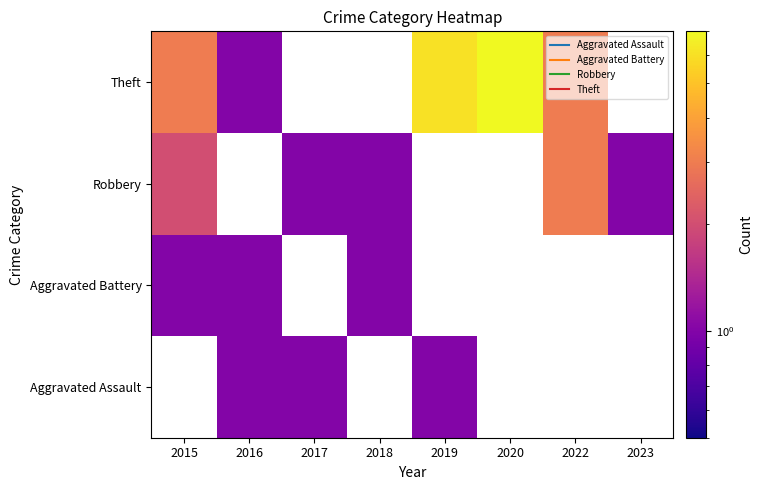

True or false: Aggravated Battery has a value of 1.0 at 2018.

True